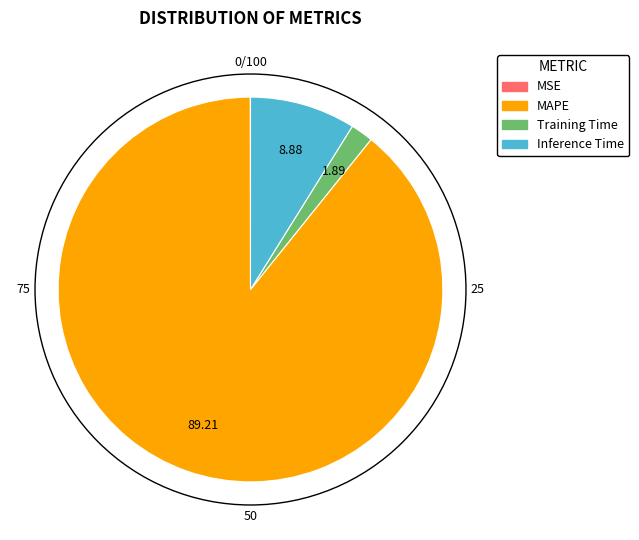

Between Training Time and MAPE, which is larger?

MAPE